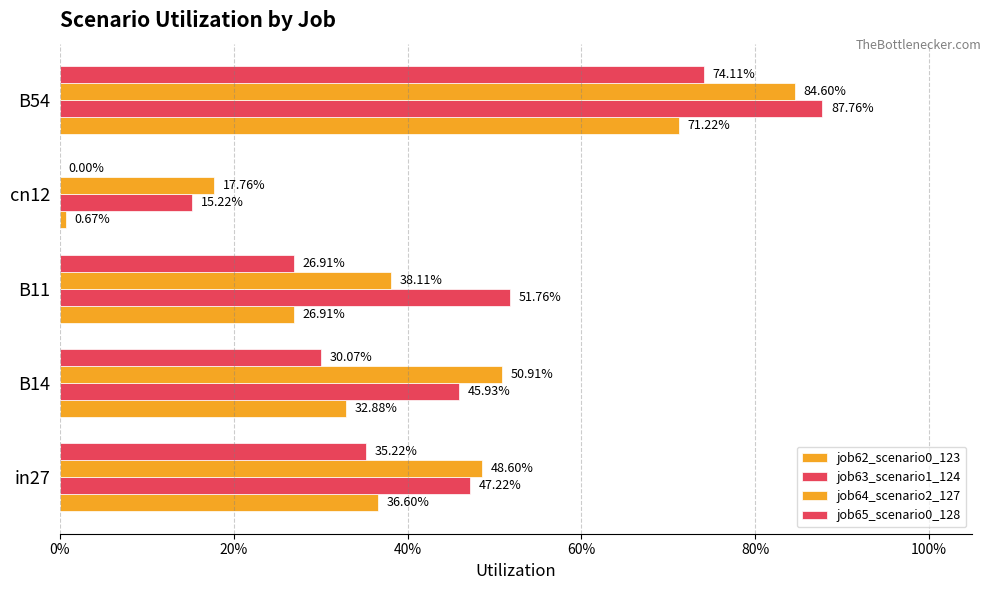

How many bars are there in total?

20